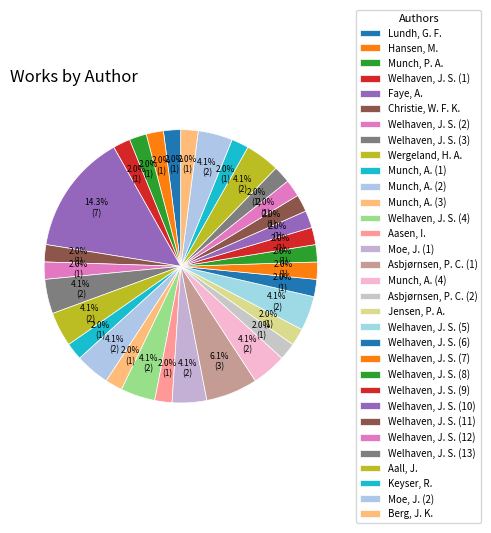

To the nearest percent, what is the difference between the largest and smallest slice percentages?

12%